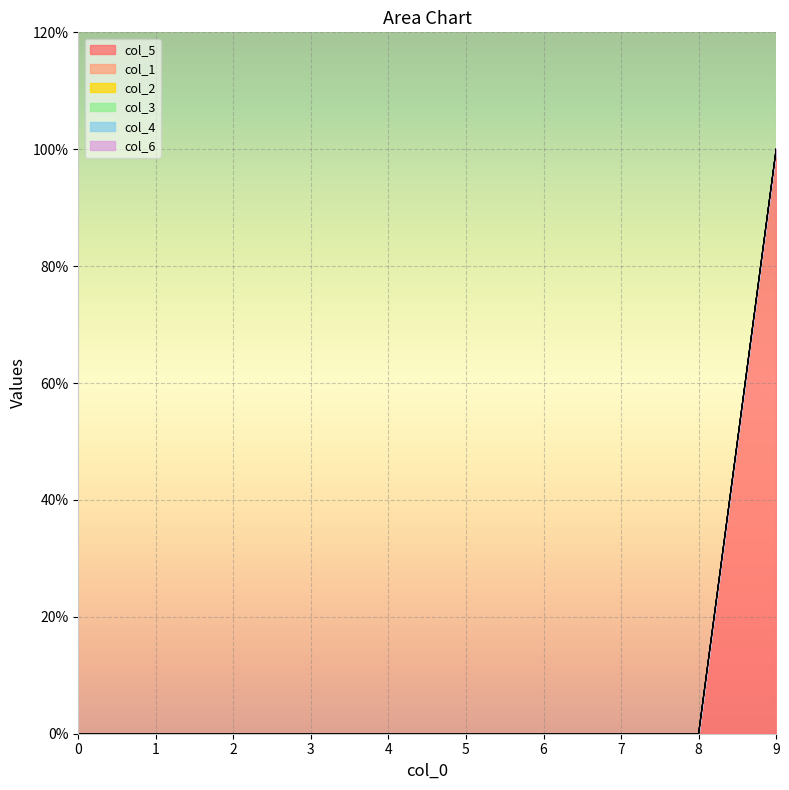

Which series has the largest total across all categories?

col_5